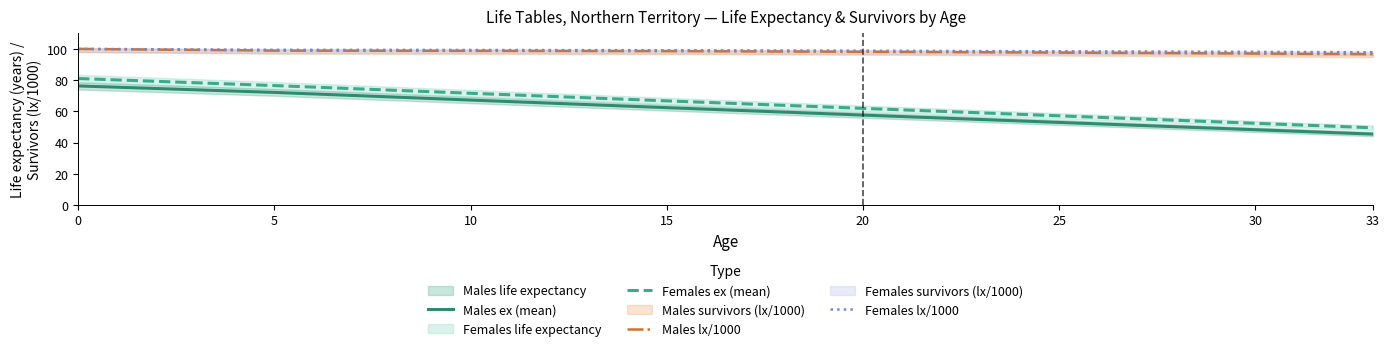

True or false: Males ex (mean) has a value of 48.2 at 30.

True